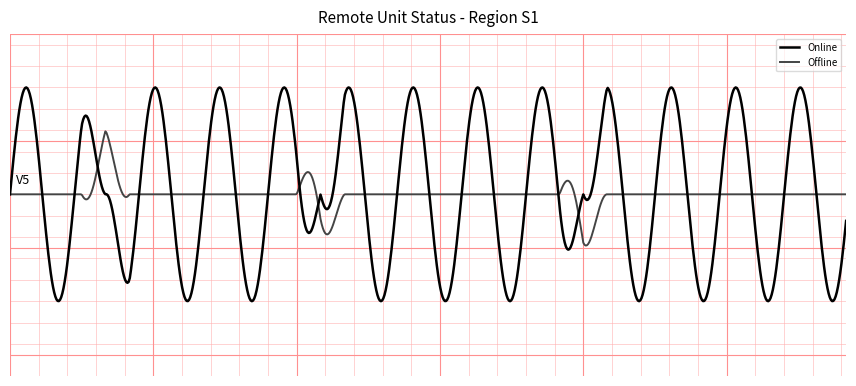

What are all the series names shown in the legend?

Online, Offline